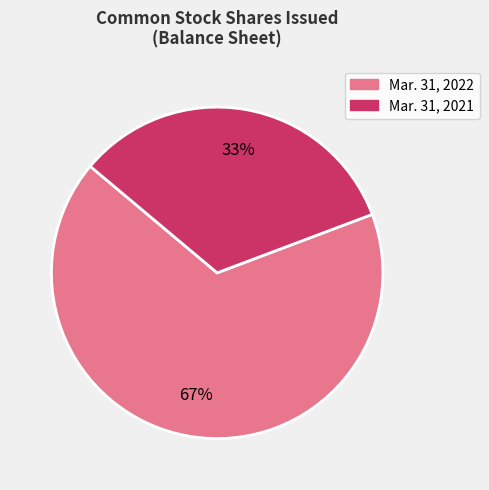

To the nearest percent, what is the average slice percentage?

50%